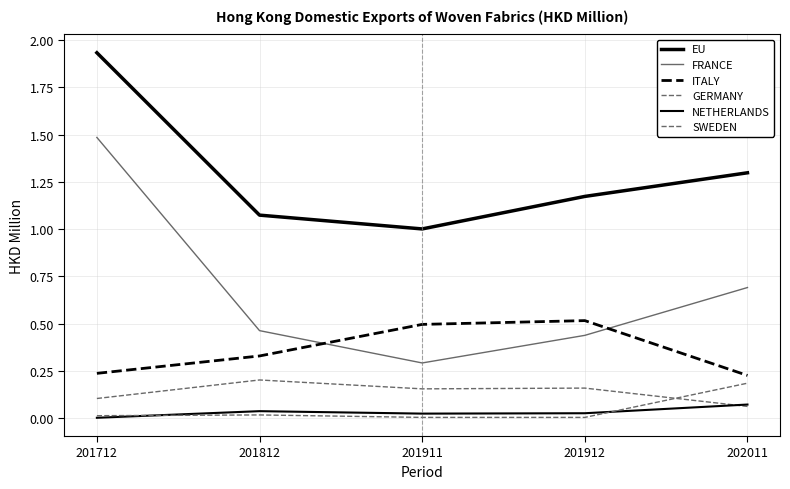

What is the spread (max minus min) of values at 202011?

1.2